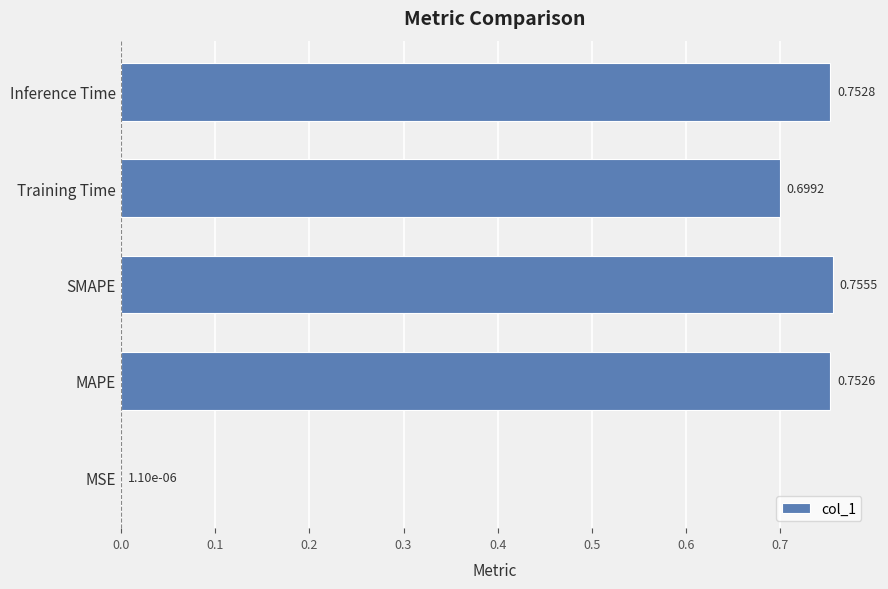

Which has a higher value, MAPE or SMAPE?

SMAPE